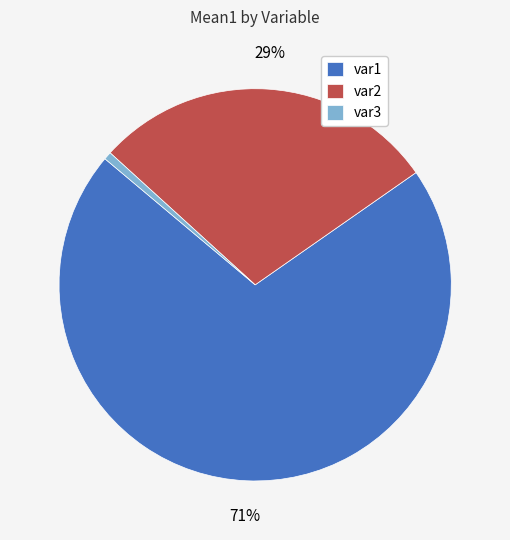

Which has a higher value, var3 or var2?

var2